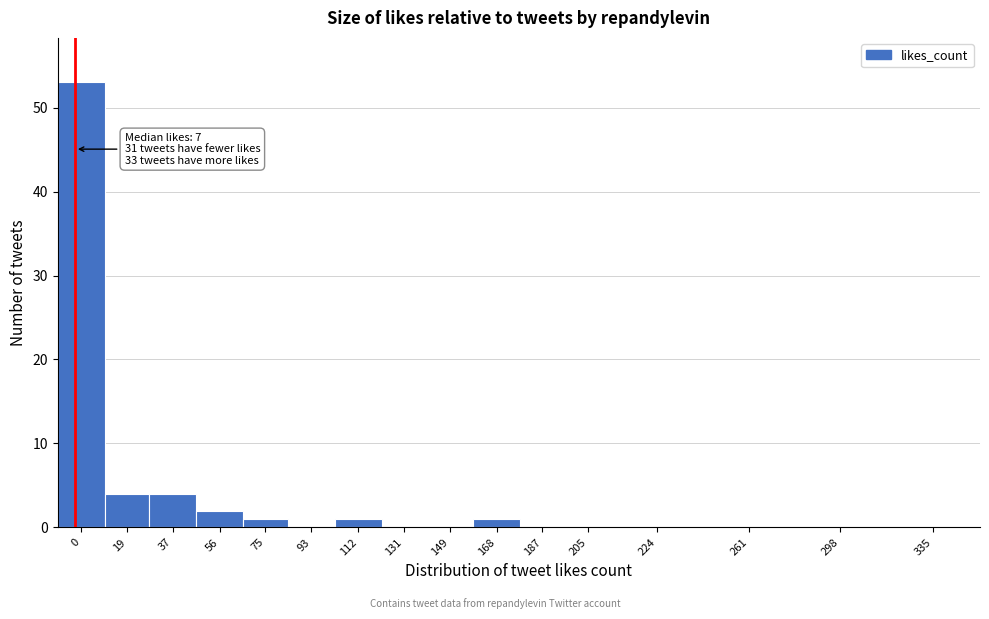

Reading right to left, what are all the values shown in this chart?

335=0	298=0	261=0	224=0	205=0	187=0	168=1	149=0	131=0	112=1	93=0	75=1	56=2	37=4	19=4	0=53